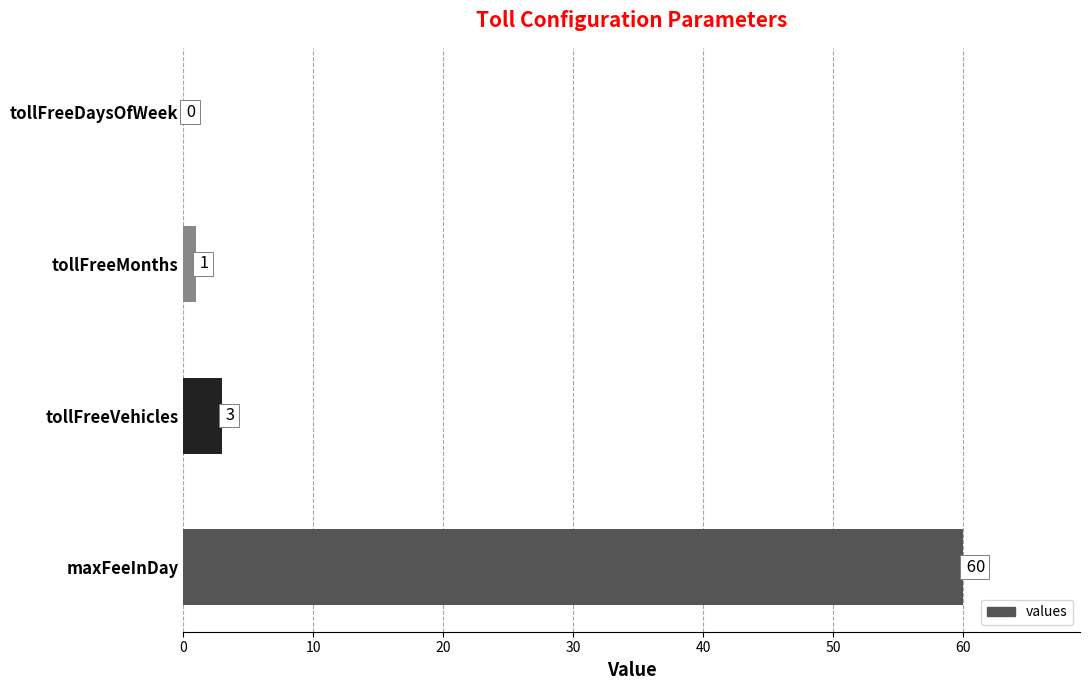

True or false: the data shows 1 at tollFreeMonths.

True